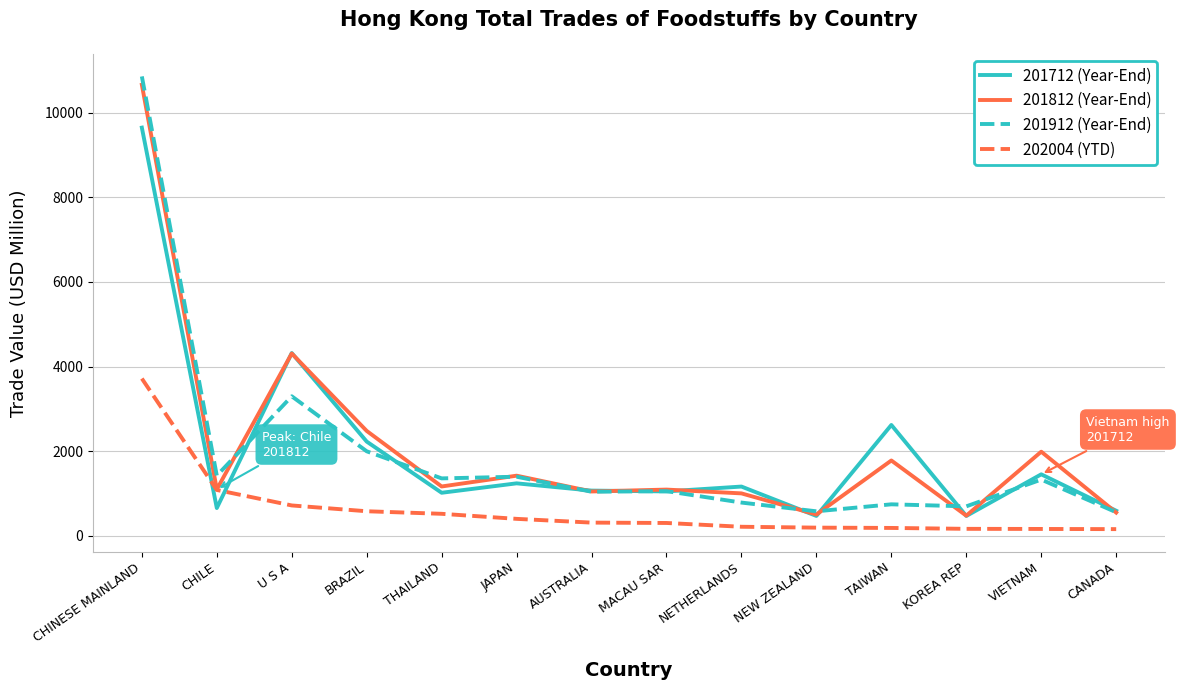

At how many categories does at least one series exceed 8012?

1